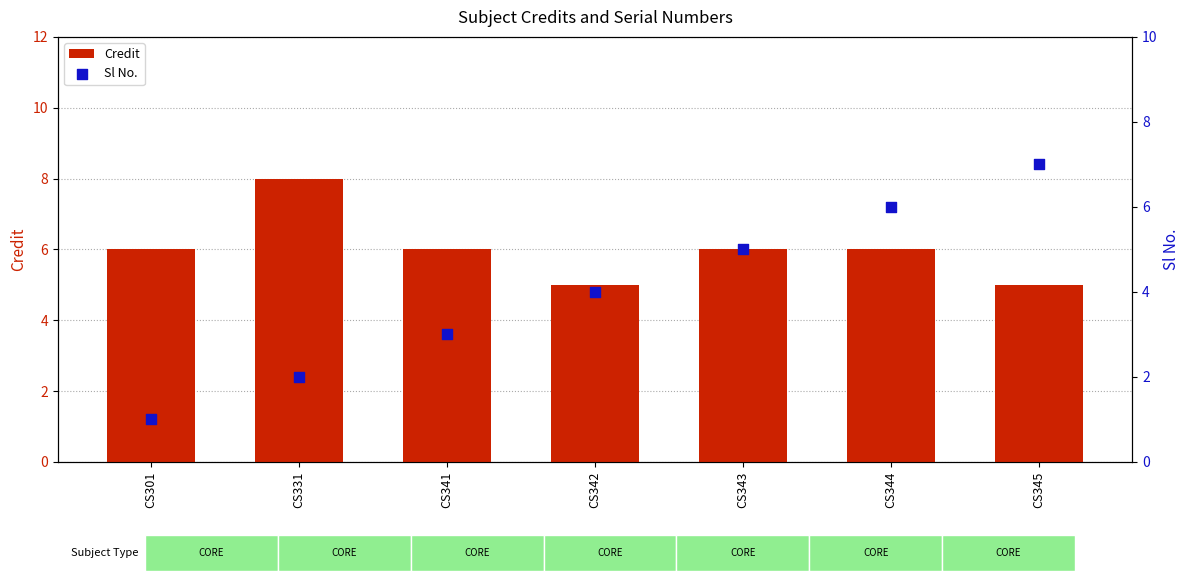

At how many categories does at least one series exceed 7?

1